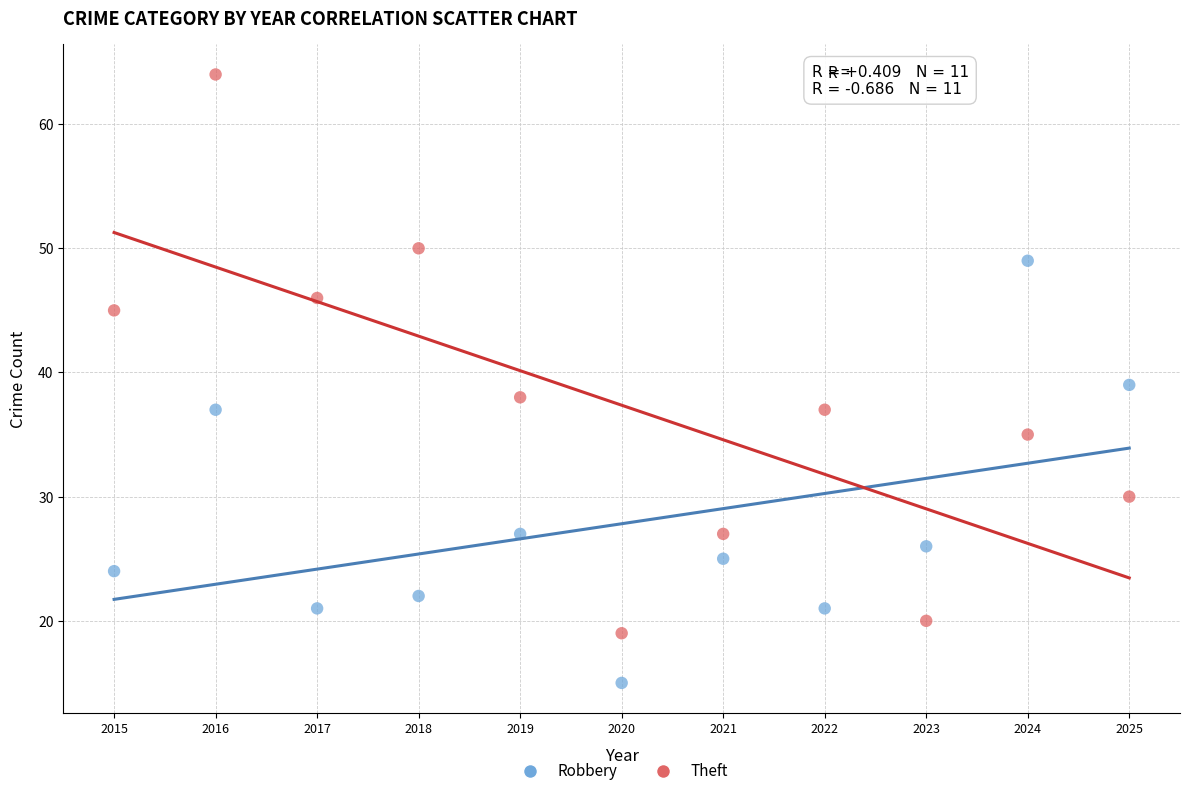

Which series reaches the maximum Y coordinate?

Theft